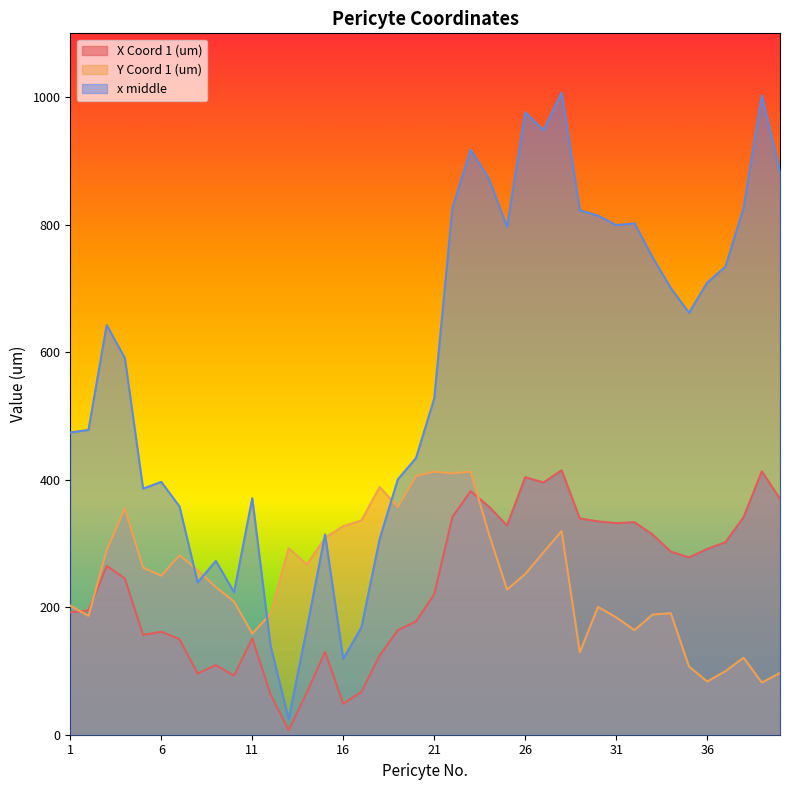

What is the highest value of the Y Coord 1 (um) series?

412.6